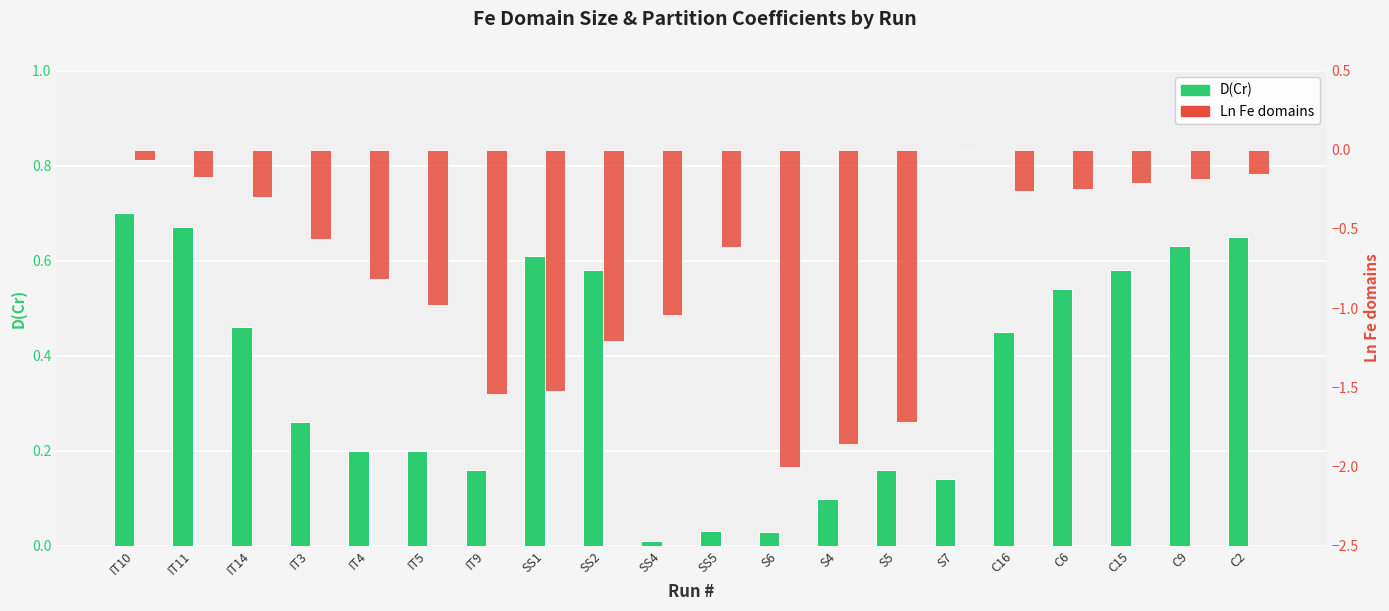

Which has a higher value, SS1 or S4?

SS1